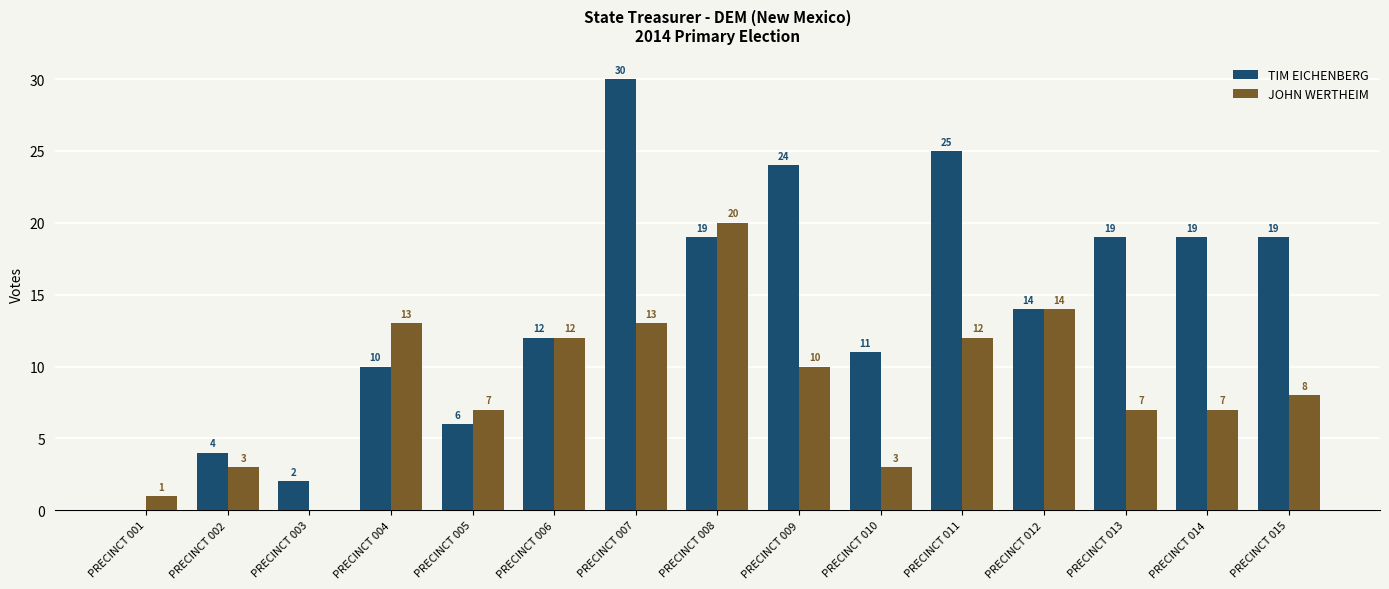

Are the bars horizontal?

No